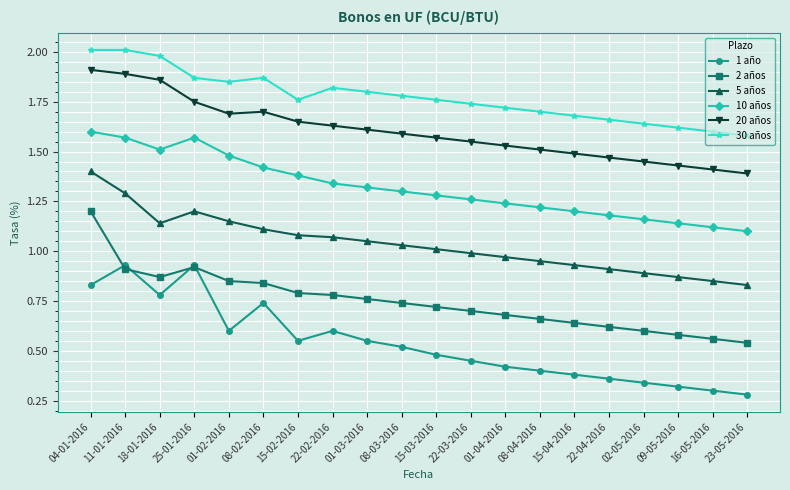

True or false: 20 años has a value of 0.4 at 22-03-2016.

False